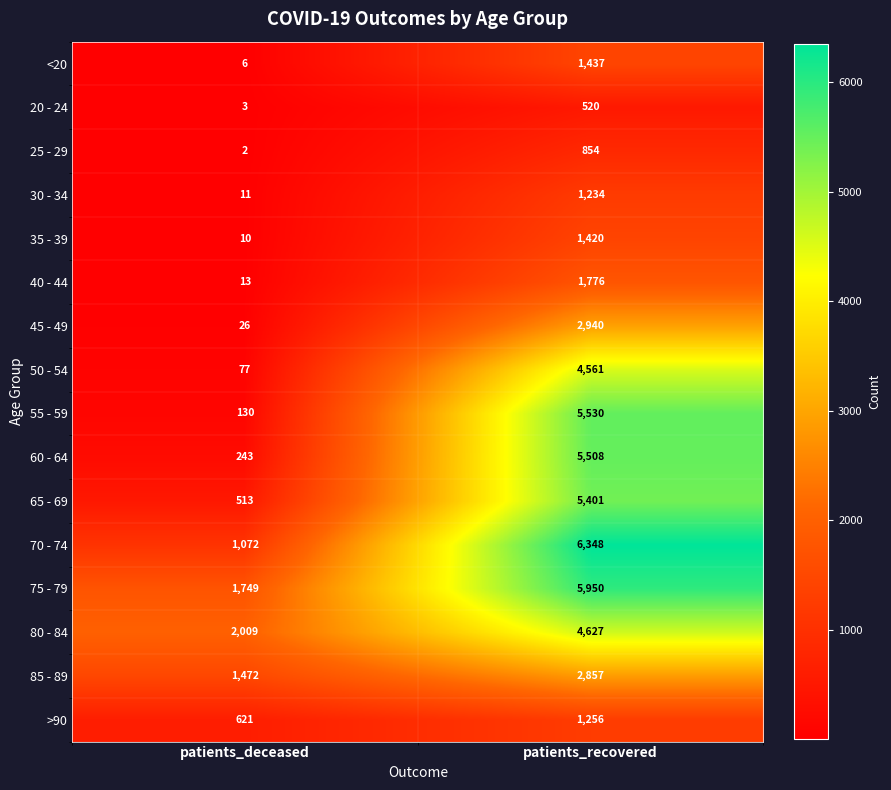

What is the difference between the maximum and minimum values in the 55 - 59 series?

5400